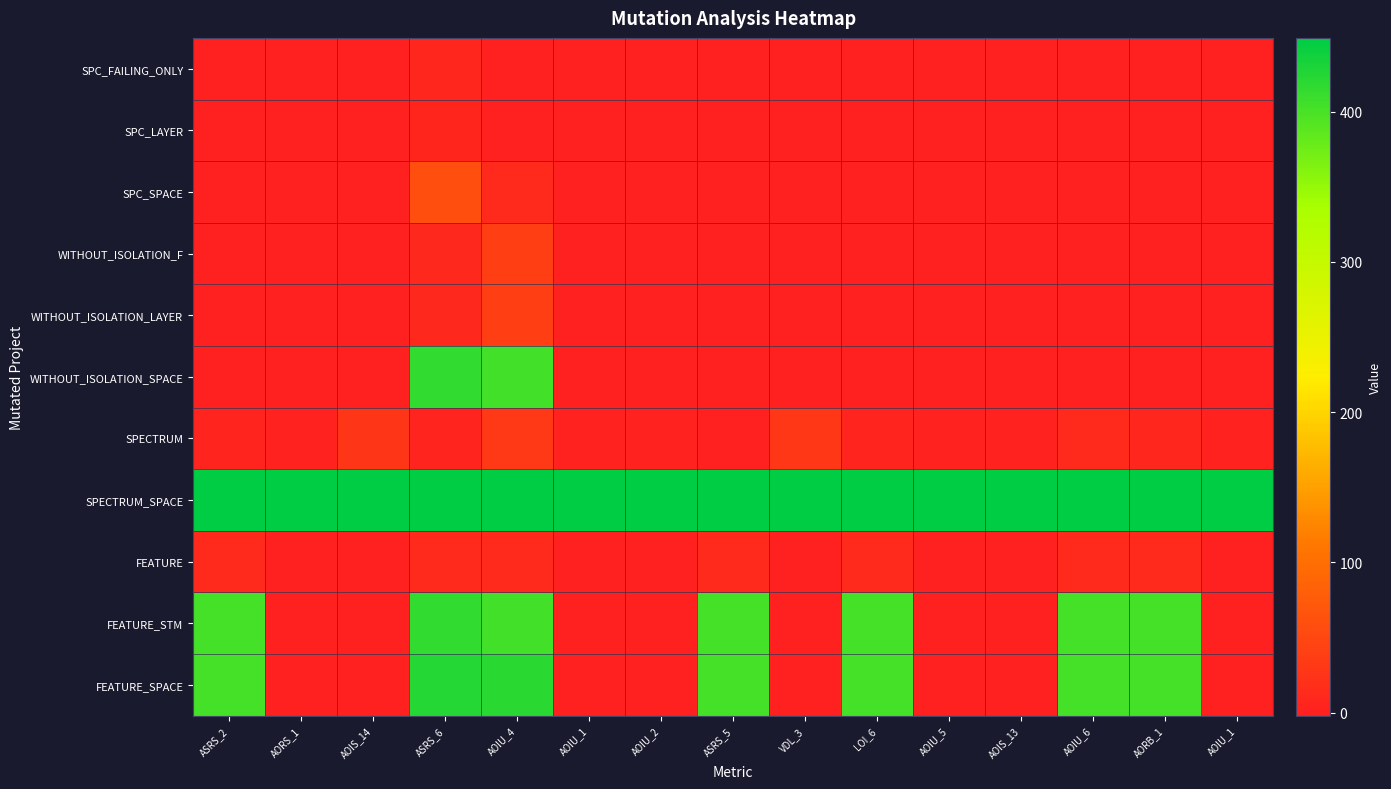

Reading right to left, transcribe all the data shown in this chart.

SPC_FAILING_ONLY: AOIU_1=-1	AORB_1=-1	AOIU_6=-1	AOIS_13=-1	AOIU_5=-1	LOI_6=-1	VDL_3=-1	ASRS_5=-1	AOIU_2=-1	AOIU_1=-1	AOIU_4=-1	ASRS_6=7	AOIS_14=-1	AORS_1=-1	ASRS_2=-1
SPC_LAYER: AOIU_1=-1	AORB_1=-1	AOIU_6=-1	AOIS_13=-1	AOIU_5=-1	LOI_6=-1	VDL_3=-1	ASRS_5=-1	AOIU_2=-1	AOIU_1=-1	AOIU_4=-1	ASRS_6=6	AOIS_14=-1	AORS_1=-1	ASRS_2=-1
SPC_SPACE: AOIU_1=0	AORB_1=0	AOIU_6=0	AOIS_13=0	AOIU_5=0	LOI_6=0	VDL_3=0	ASRS_5=0	AOIU_2=0	AOIU_1=0	AOIU_4=13	ASRS_6=58	AOIS_14=0	AORS_1=0	ASRS_2=0
WITHOUT_ISOLATION_F: AOIU_1=-1	AORB_1=-1	AOIU_6=-1	AOIS_13=-1	AOIU_5=-1	LOI_6=-1	VDL_3=-1	ASRS_5=-1	AOIU_2=-1	AOIU_1=-1	AOIU_4=37	ASRS_6=9	AOIS_14=-1	AORS_1=-1	ASRS_2=-1
WITHOUT_ISOLATION_LAYER: AOIU_1=-1	AORB_1=-1	AOIU_6=-1	AOIS_13=-1	AOIU_5=-1	LOI_6=-1	VDL_3=-1	ASRS_5=-1	AOIU_2=-1	AOIU_1=-1	AOIU_4=37	ASRS_6=9	AOIS_14=-1	AORS_1=-1	ASRS_2=-1
WITHOUT_ISOLATION_SPACE: AOIU_1=0	AORB_1=0	AOIU_6=0	AOIS_13=0	AOIU_5=0	LOI_6=0	VDL_3=0	ASRS_5=0	AOIU_2=0	AOIU_1=0	AOIU_4=404	ASRS_6=415	AOIS_14=0	AORS_1=0	ASRS_2=0
SPECTRUM: AOIU_1=3	AORB_1=7	AOIU_6=11	AOIS_13=3	AOIU_5=2	LOI_6=5	VDL_3=28	ASRS_5=1	AOIU_2=2	AOIU_1=2	AOIU_4=30	ASRS_6=4	AOIS_14=27	AORS_1=2	ASRS_2=4
SPECTRUM_SPACE: AOIU_1=449	AORB_1=449	AOIU_6=449	AOIS_13=449	AOIU_5=449	LOI_6=449	VDL_3=449	ASRS_5=449	AOIU_2=449	AOIU_1=449	AOIU_4=449	ASRS_6=449	AOIS_14=449	AORS_1=449	ASRS_2=449
FEATURE: AOIU_1=-2	AORB_1=13	AOIU_6=13	AOIS_13=-2	AOIU_5=-2	LOI_6=13	VDL_3=-2	ASRS_5=13	AOIU_2=-2	AOIU_1=-2	AOIU_4=12	ASRS_6=13	AOIS_14=-2	AORS_1=-2	ASRS_2=13
FEATURE_STM: AOIU_1=-2	AORB_1=402	AOIU_6=402	AOIS_13=-2	AOIU_5=-2	LOI_6=402	VDL_3=-2	ASRS_5=402	AOIU_2=-2	AOIU_1=-2	AOIU_4=404	ASRS_6=415	AOIS_14=-2	AORS_1=-2	ASRS_2=402
FEATURE_SPACE: AOIU_1=-2	AORB_1=402	AOIU_6=402	AOIS_13=-2	AOIU_5=-2	LOI_6=402	VDL_3=-2	ASRS_5=402	AOIU_2=-2	AOIU_1=-2	AOIU_4=420	ASRS_6=423	AOIS_14=-2	AORS_1=-2	ASRS_2=402